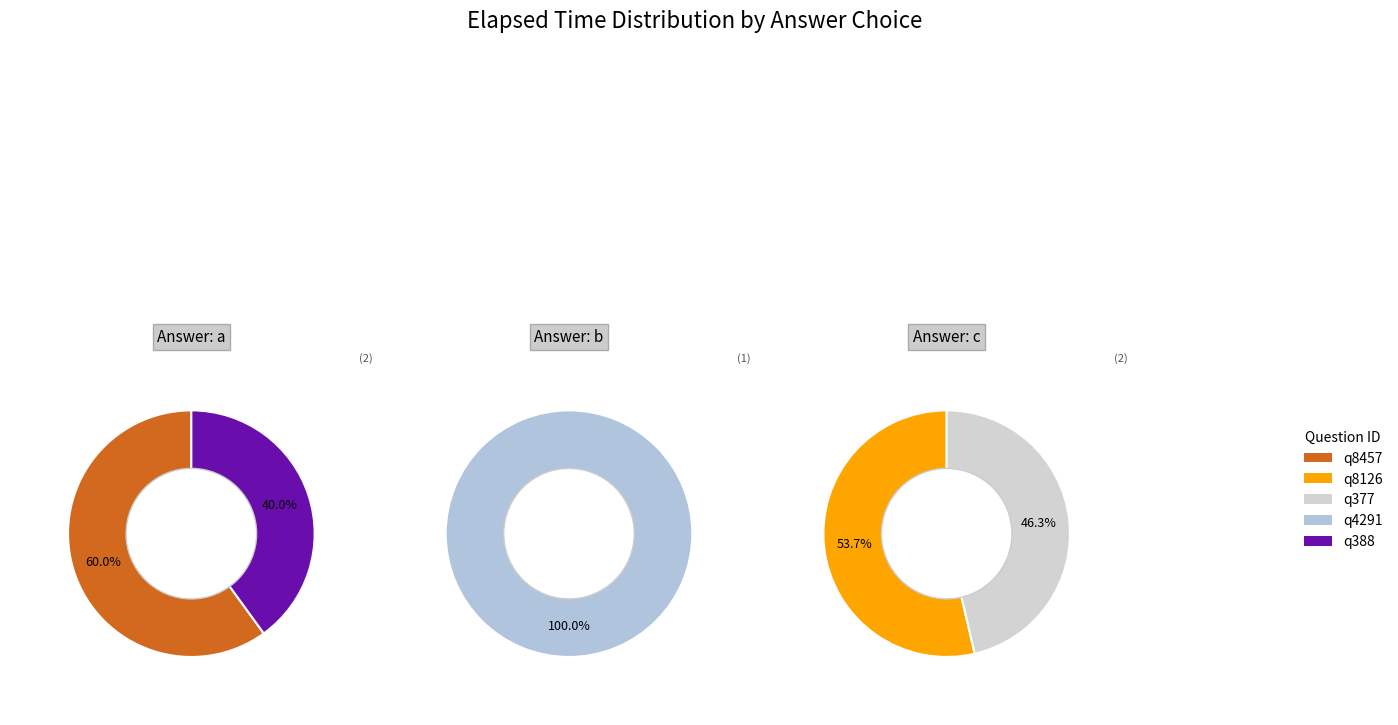

True or false: q388 accounts for 18% of the total.

True